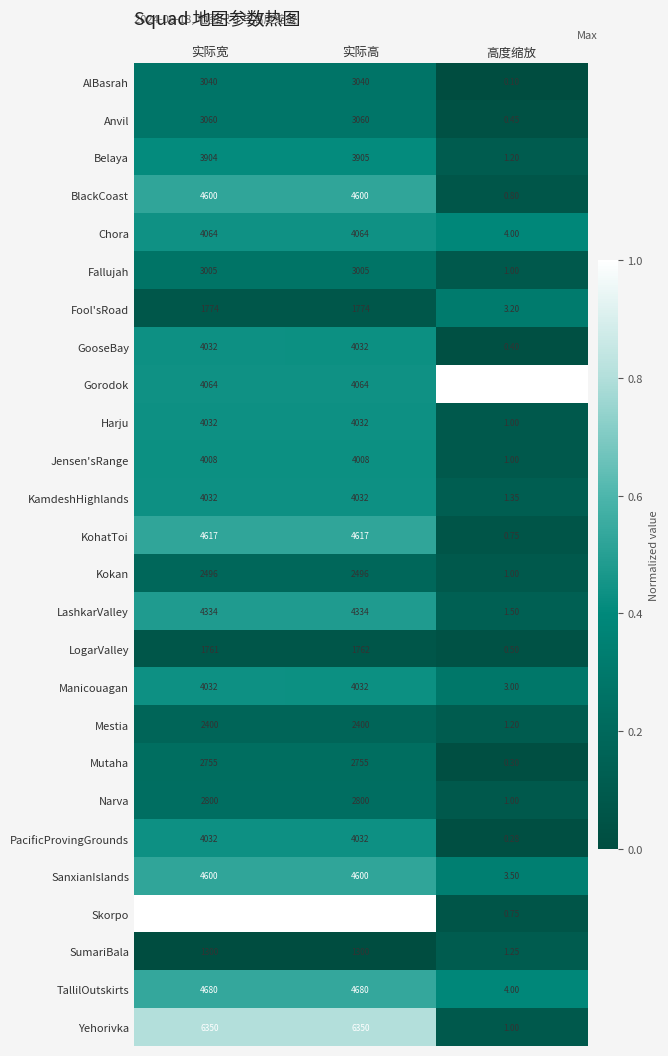

Which series changed the most between 实际高 and 高度缩放?

Skorpo